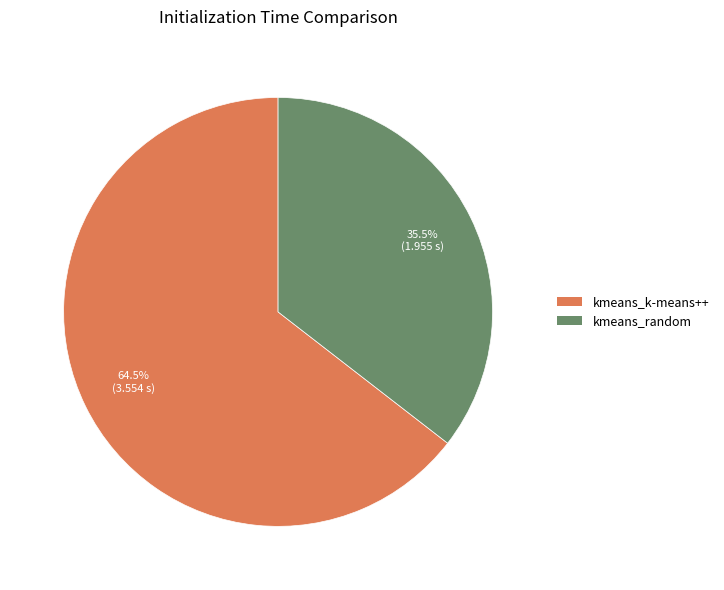

To the nearest percent, what is the difference between the largest and smallest slice percentages?

29%